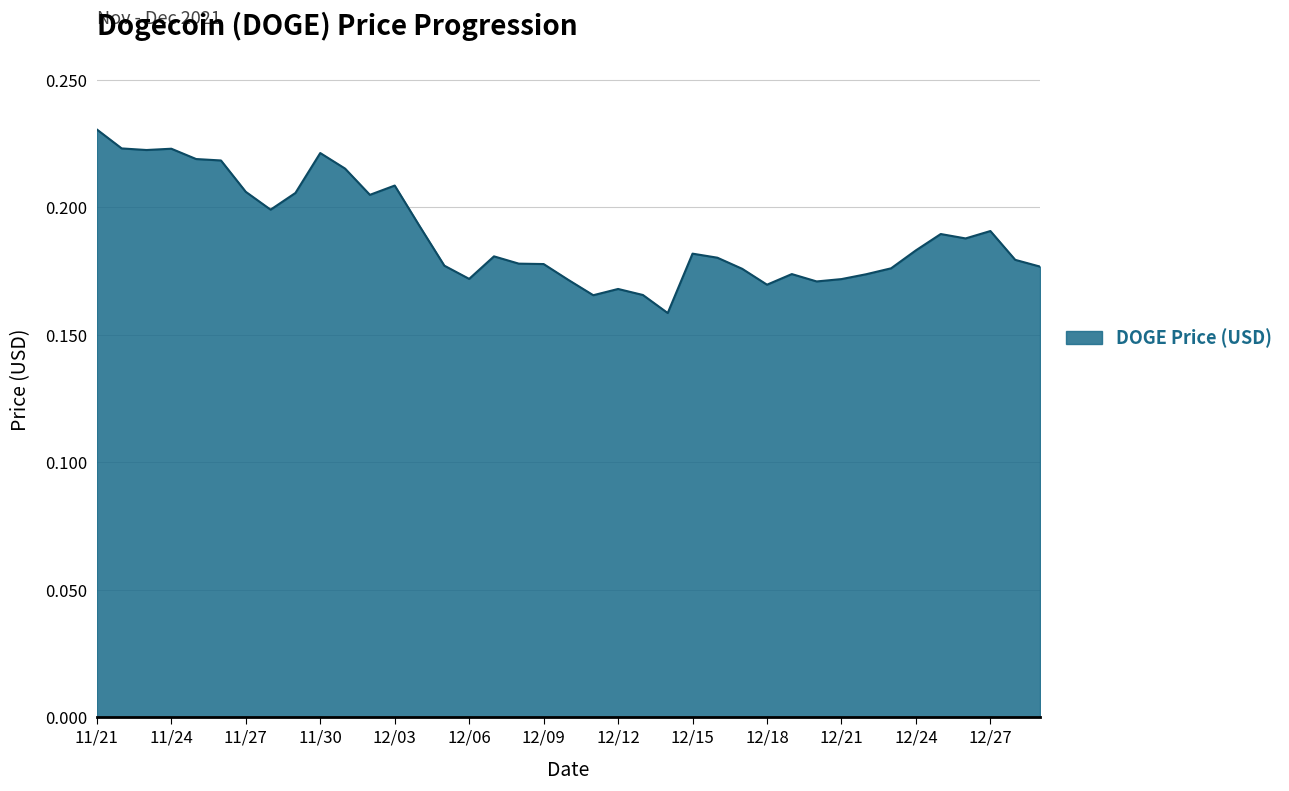

What is the difference between the maximum and second lowest values?

0.1